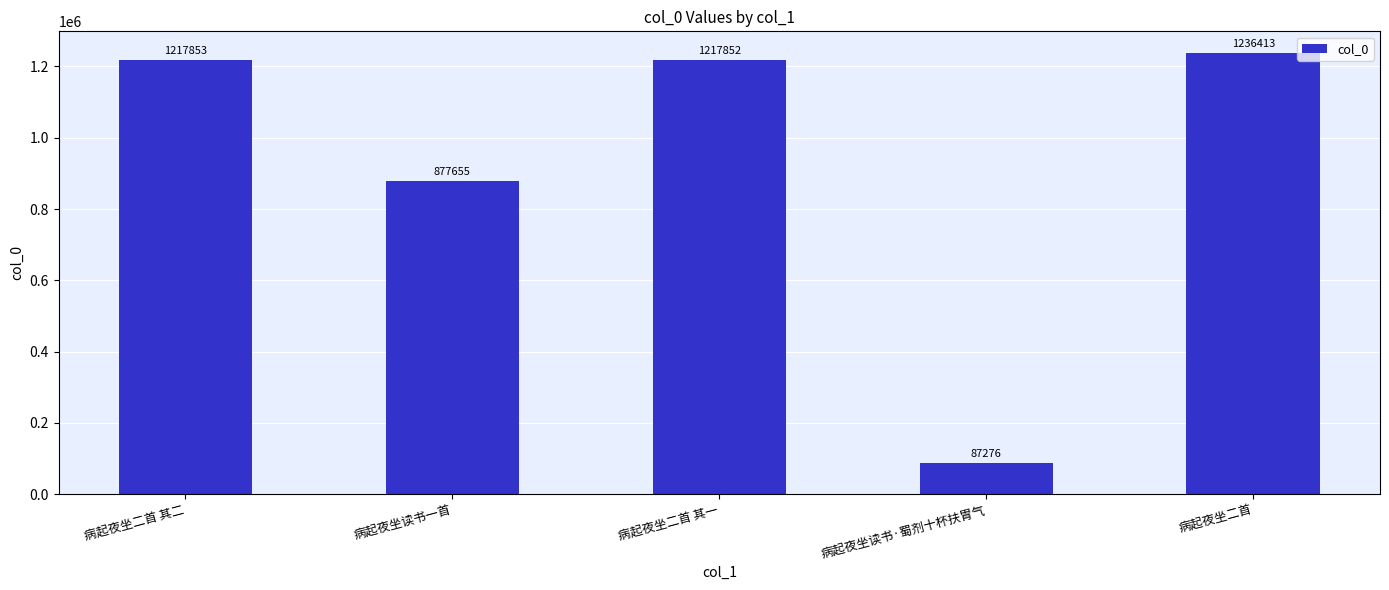

Reading left to right, what are all the values shown in this chart?

病起夜坐二首 其二=1217853	病起夜坐读书一首=877655	病起夜坐二首 其一=1217852	病起夜坐读书·蜀剂十杯扶胃气=87276	病起夜坐二首=1236413